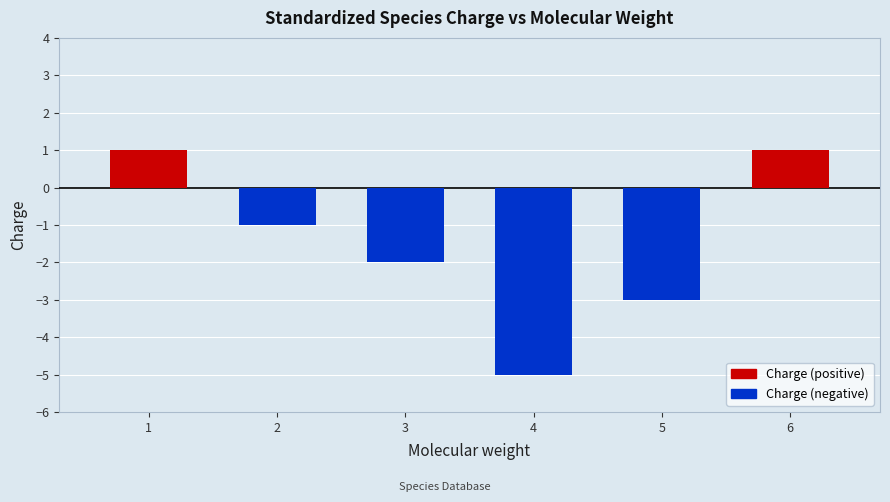

Does the chart contain stacked bars?

No